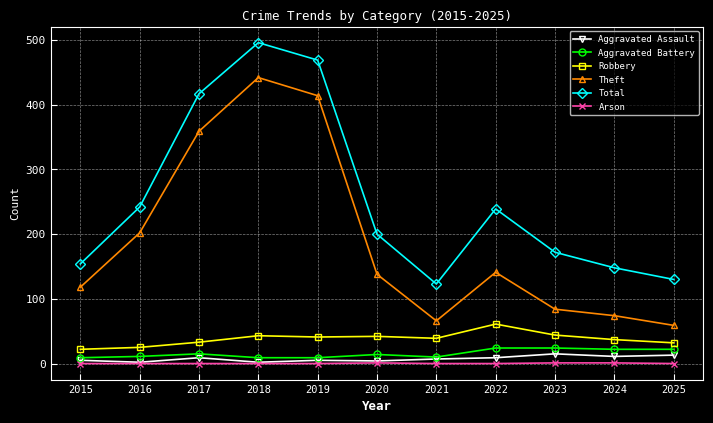

Is the value of Total at 2022 greater than the value of Aggravated Assault at 2019?

Yes